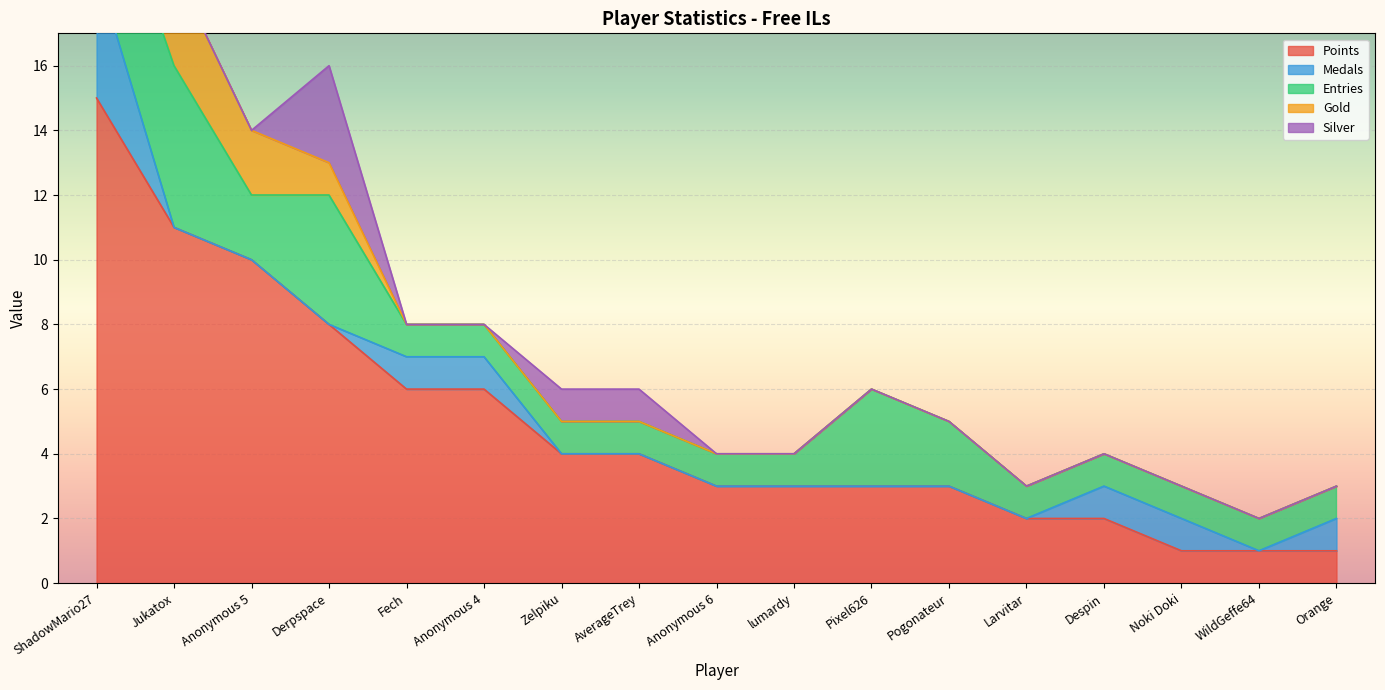

Is the value of Gold at Despin greater than the value of Points at Anonymous 4?

No